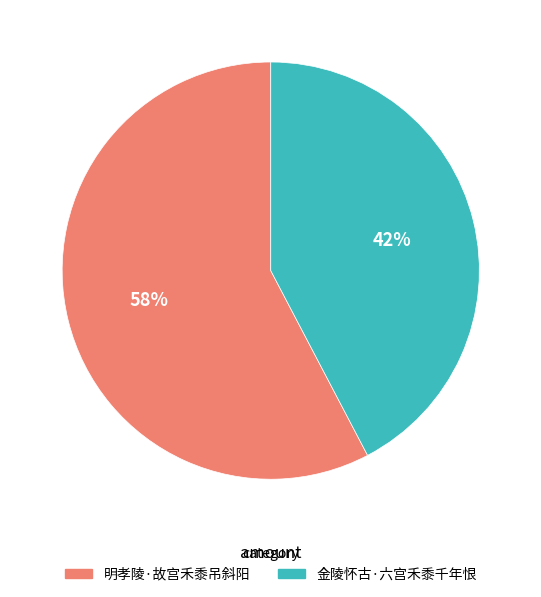

Approximately how many times larger is the value at 明孝陵·故宫禾黍吊斜阳 compared to 金陵怀古·六宫禾黍千年恨?

1.4